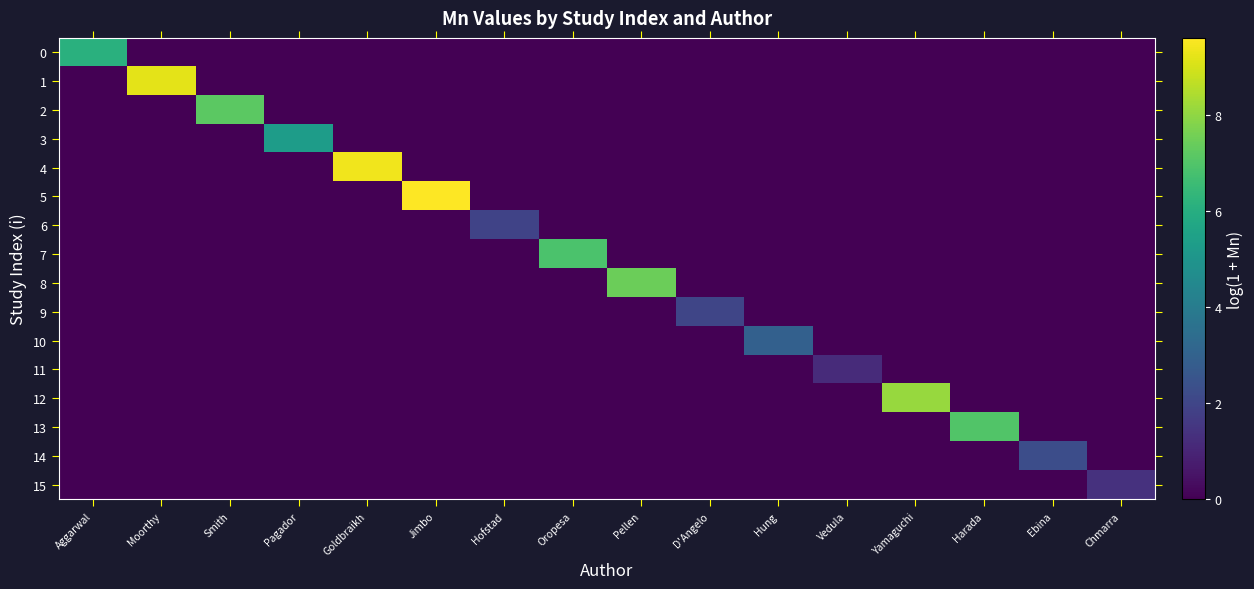

Reading right to left, what are all the values shown in this chart?

0: Chmarra=0.0	Ebina=0.0	Harada=0.0	Yamaguchi=0.0	Vedula=0.0	Hung=0.0	D'Angelo=0.0	Pellen=0.0	Oropesa=0.0	Hofstad=0.0	Jimbo=0.0	Goldbraikh=0.0	Pagador=0.0	Smith=0.0	Moorthy=0.0	Aggarwal=6.1
1: Chmarra=0.0	Ebina=0.0	Harada=0.0	Yamaguchi=0.0	Vedula=0.0	Hung=0.0	D'Angelo=0.0	Pellen=0.0	Oropesa=0.0	Hofstad=0.0	Jimbo=0.0	Goldbraikh=0.0	Pagador=0.0	Smith=0.0	Moorthy=9.2	Aggarwal=0.0
2: Chmarra=0.0	Ebina=0.0	Harada=0.0	Yamaguchi=0.0	Vedula=0.0	Hung=0.0	D'Angelo=0.0	Pellen=0.0	Oropesa=0.0	Hofstad=0.0	Jimbo=0.0	Goldbraikh=0.0	Pagador=0.0	Smith=7.2	Moorthy=0.0	Aggarwal=0.0
3: Chmarra=0.0	Ebina=0.0	Harada=0.0	Yamaguchi=0.0	Vedula=0.0	Hung=0.0	D'Angelo=0.0	Pellen=0.0	Oropesa=0.0	Hofstad=0.0	Jimbo=0.0	Goldbraikh=0.0	Pagador=5.3	Smith=0.0	Moorthy=0.0	Aggarwal=0.0
4: Chmarra=0.0	Ebina=0.0	Harada=0.0	Yamaguchi=0.0	Vedula=0.0	Hung=0.0	D'Angelo=0.0	Pellen=0.0	Oropesa=0.0	Hofstad=0.0	Jimbo=0.0	Goldbraikh=9.4	Pagador=0.0	Smith=0.0	Moorthy=0.0	Aggarwal=0.0
5: Chmarra=0.0	Ebina=0.0	Harada=0.0	Yamaguchi=0.0	Vedula=0.0	Hung=0.0	D'Angelo=0.0	Pellen=0.0	Oropesa=0.0	Hofstad=0.0	Jimbo=9.6	Goldbraikh=0.0	Pagador=0.0	Smith=0.0	Moorthy=0.0	Aggarwal=0.0
6: Chmarra=0.0	Ebina=0.0	Harada=0.0	Yamaguchi=0.0	Vedula=0.0	Hung=0.0	D'Angelo=0.0	Pellen=0.0	Oropesa=0.0	Hofstad=1.9	Jimbo=0.0	Goldbraikh=0.0	Pagador=0.0	Smith=0.0	Moorthy=0.0	Aggarwal=0.0
7: Chmarra=0.0	Ebina=0.0	Harada=0.0	Yamaguchi=0.0	Vedula=0.0	Hung=0.0	D'Angelo=0.0	Pellen=0.0	Oropesa=6.9	Hofstad=0.0	Jimbo=0.0	Goldbraikh=0.0	Pagador=0.0	Smith=0.0	Moorthy=0.0	Aggarwal=0.0
8: Chmarra=0.0	Ebina=0.0	Harada=0.0	Yamaguchi=0.0	Vedula=0.0	Hung=0.0	D'Angelo=0.0	Pellen=7.5	Oropesa=0.0	Hofstad=0.0	Jimbo=0.0	Goldbraikh=0.0	Pagador=0.0	Smith=0.0	Moorthy=0.0	Aggarwal=0.0
9: Chmarra=0.0	Ebina=0.0	Harada=0.0	Yamaguchi=0.0	Vedula=0.0	Hung=0.0	D'Angelo=2.0	Pellen=0.0	Oropesa=0.0	Hofstad=0.0	Jimbo=0.0	Goldbraikh=0.0	Pagador=0.0	Smith=0.0	Moorthy=0.0	Aggarwal=0.0
10: Chmarra=0.0	Ebina=0.0	Harada=0.0	Yamaguchi=0.0	Vedula=0.0	Hung=3.0	D'Angelo=0.0	Pellen=0.0	Oropesa=0.0	Hofstad=0.0	Jimbo=0.0	Goldbraikh=0.0	Pagador=0.0	Smith=0.0	Moorthy=0.0	Aggarwal=0.0
11: Chmarra=0.0	Ebina=0.0	Harada=0.0	Yamaguchi=0.0	Vedula=1.2	Hung=0.0	D'Angelo=0.0	Pellen=0.0	Oropesa=0.0	Hofstad=0.0	Jimbo=0.0	Goldbraikh=0.0	Pagador=0.0	Smith=0.0	Moorthy=0.0	Aggarwal=0.0
12: Chmarra=0.0	Ebina=0.0	Harada=0.0	Yamaguchi=8.1	Vedula=0.0	Hung=0.0	D'Angelo=0.0	Pellen=0.0	Oropesa=0.0	Hofstad=0.0	Jimbo=0.0	Goldbraikh=0.0	Pagador=0.0	Smith=0.0	Moorthy=0.0	Aggarwal=0.0
13: Chmarra=0.0	Ebina=0.0	Harada=7.0	Yamaguchi=0.0	Vedula=0.0	Hung=0.0	D'Angelo=0.0	Pellen=0.0	Oropesa=0.0	Hofstad=0.0	Jimbo=0.0	Goldbraikh=0.0	Pagador=0.0	Smith=0.0	Moorthy=0.0	Aggarwal=0.0
14: Chmarra=0.0	Ebina=2.3	Harada=0.0	Yamaguchi=0.0	Vedula=0.0	Hung=0.0	D'Angelo=0.0	Pellen=0.0	Oropesa=0.0	Hofstad=0.0	Jimbo=0.0	Goldbraikh=0.0	Pagador=0.0	Smith=0.0	Moorthy=0.0	Aggarwal=0.0
15: Chmarra=1.4	Ebina=0.0	Harada=0.0	Yamaguchi=0.0	Vedula=0.0	Hung=0.0	D'Angelo=0.0	Pellen=0.0	Oropesa=0.0	Hofstad=0.0	Jimbo=0.0	Goldbraikh=0.0	Pagador=0.0	Smith=0.0	Moorthy=0.0	Aggarwal=0.0